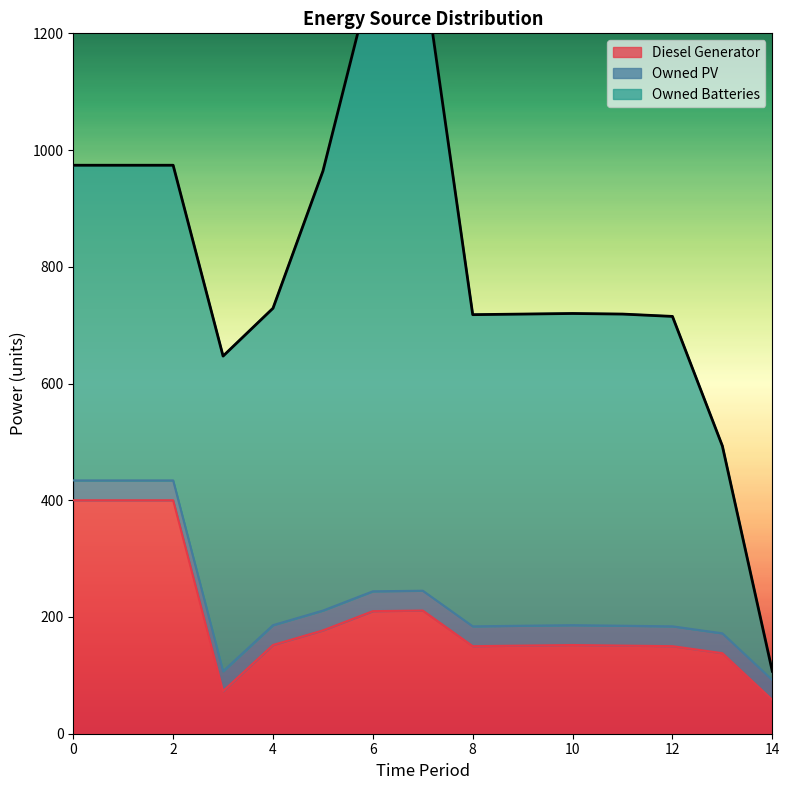

What is the spread (max minus min) of values at 3?

506